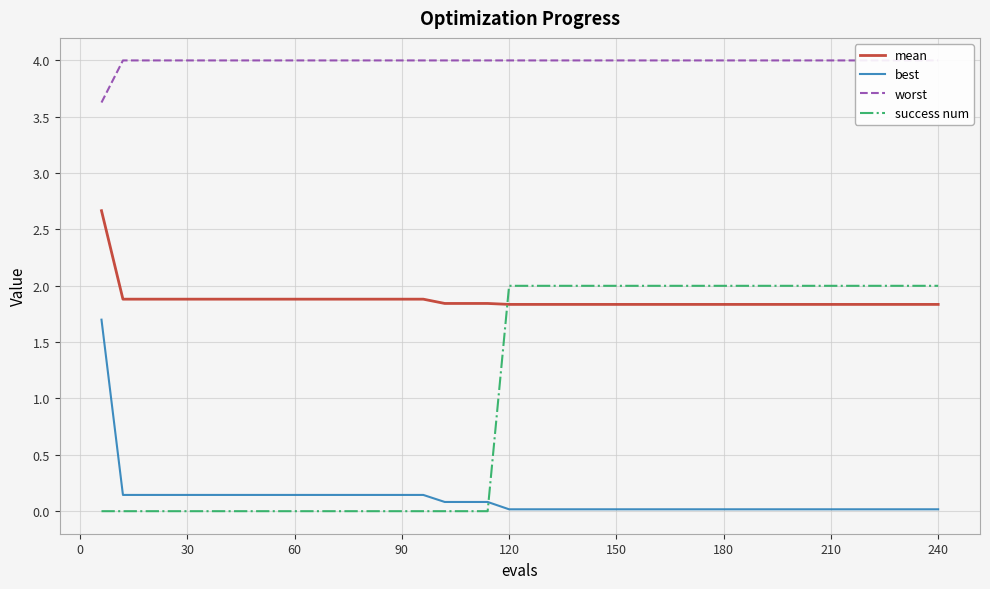

What is the highest value of the mean series?

2.7